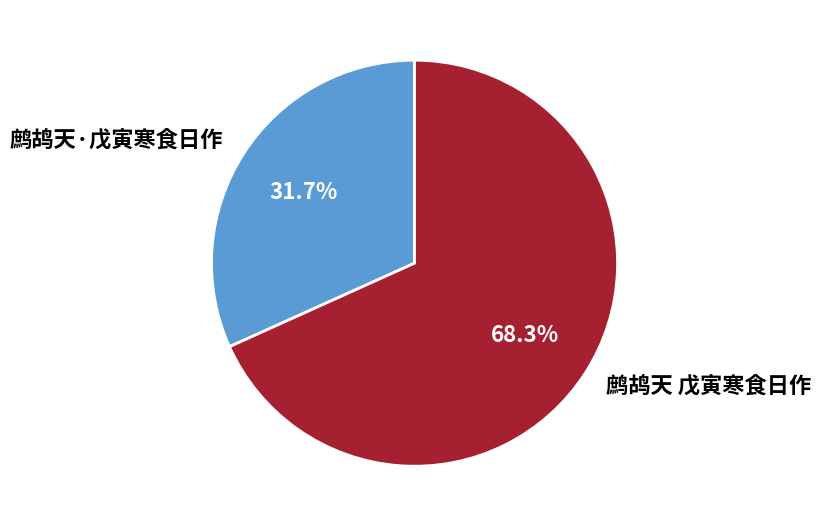

What is the majority slice?

鹧鸪天 戊寅寒食日作